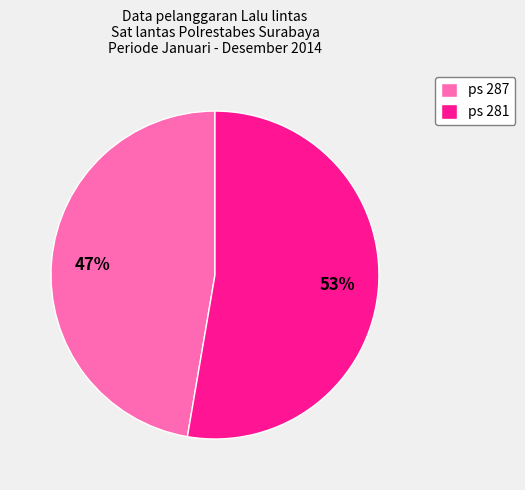

To the nearest percent, what is the average slice percentage?

50%